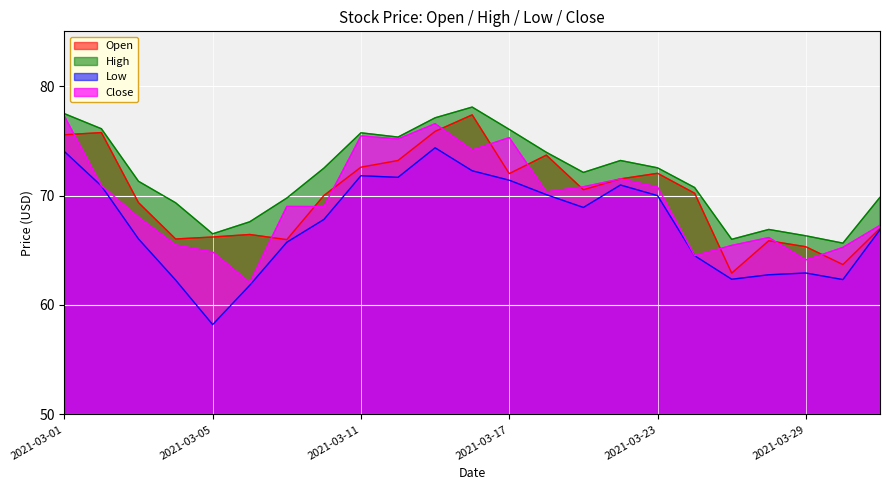

Which has a higher value, 2021-03-12 or 2021-03-19?

2021-03-12